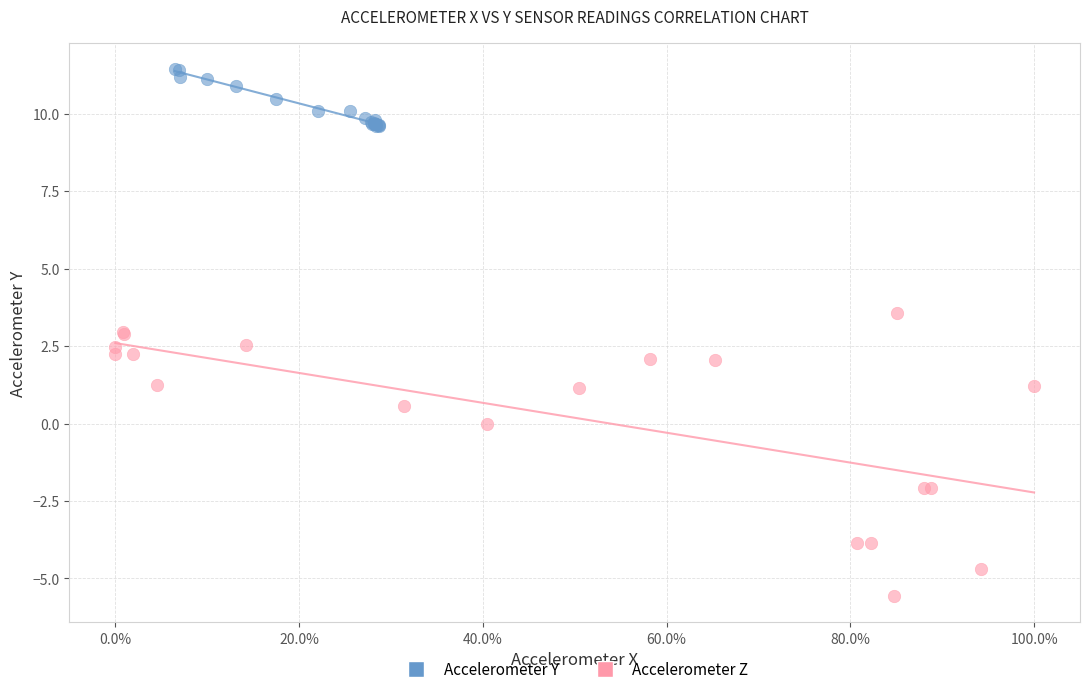

Which series has the widest spread of Y values?

Accelerometer Z